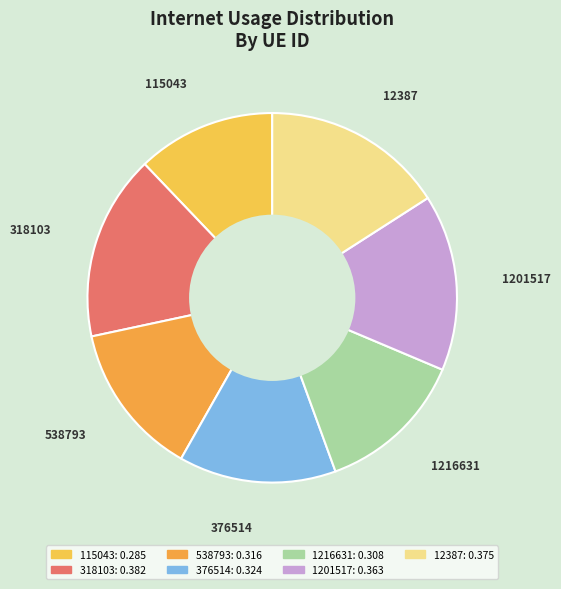

How many slices are in this pie chart?

7